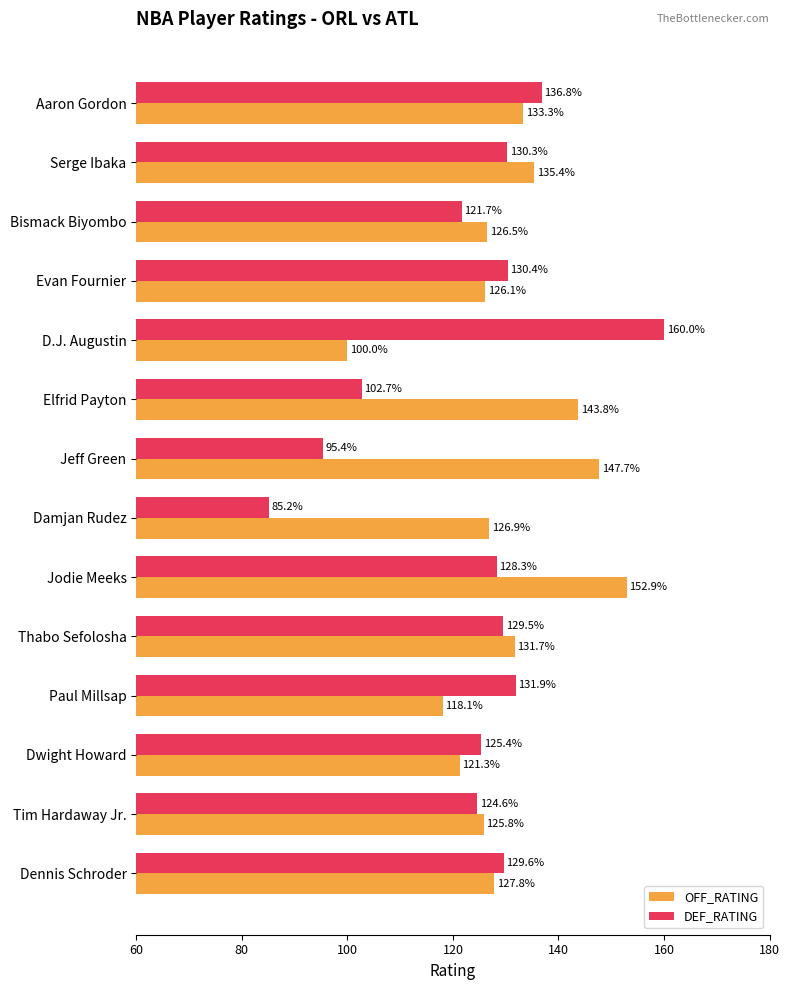

Which category has the highest value across all series?

D.J. Augustin